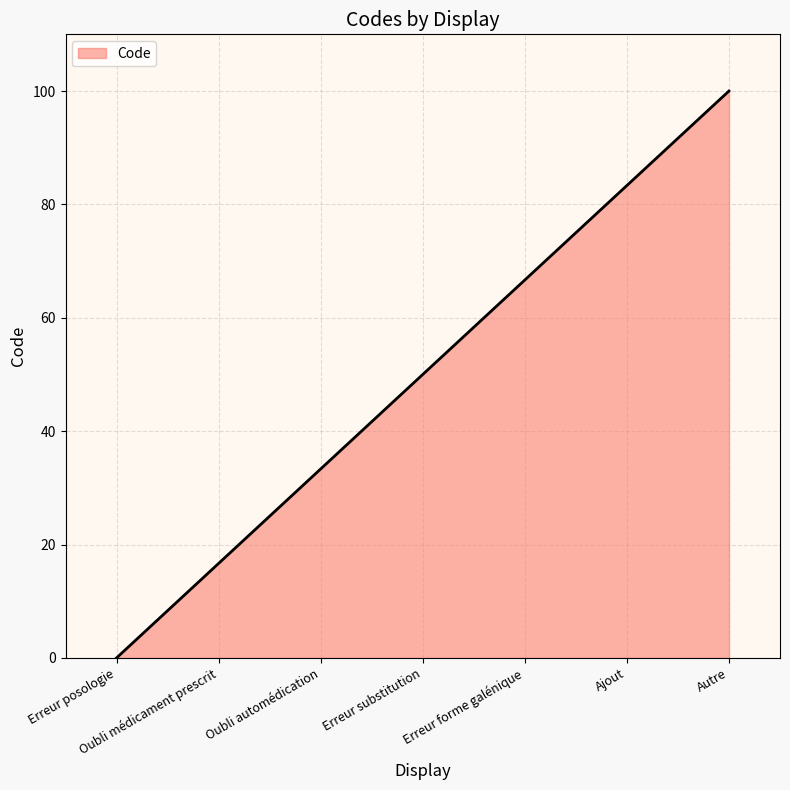

Is it true that the value at Erreur posologie is 0.0?

True